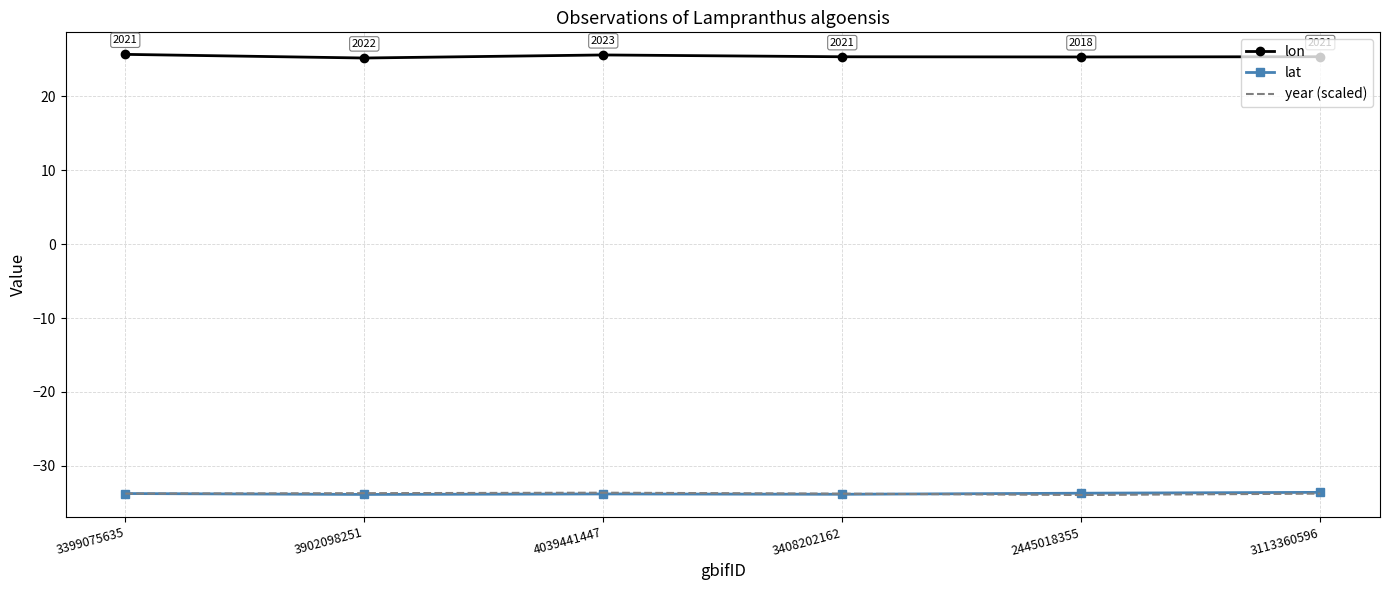

What are all the series names shown in the legend?

lon, lat, year (scaled)